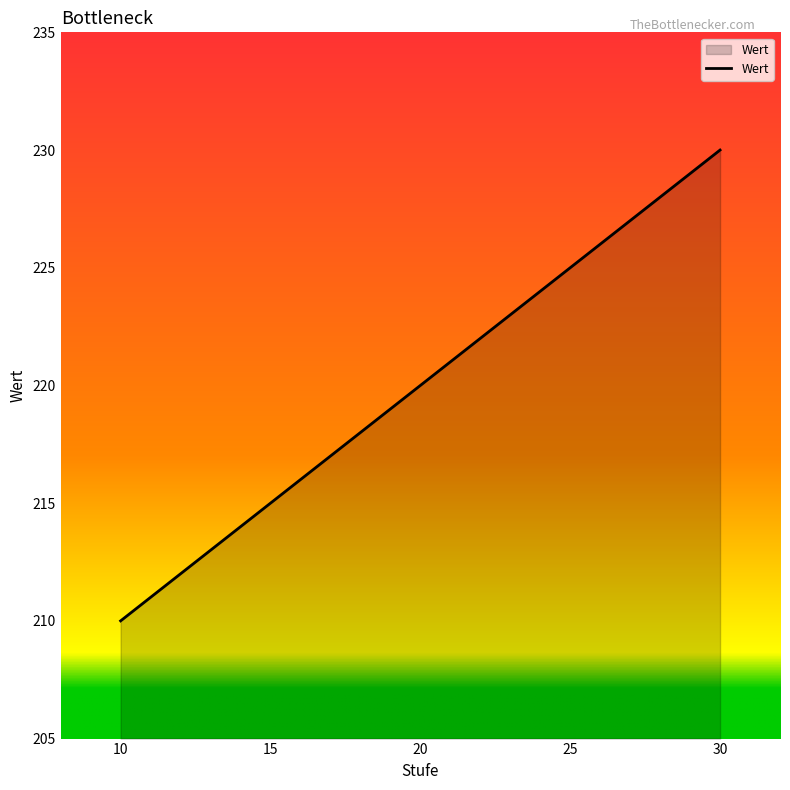

What is the ratio of the value at 10 to the value at 30?

0.9